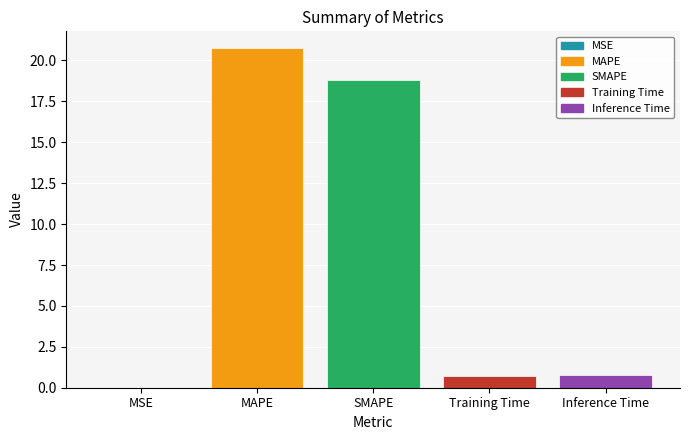

Between SMAPE and Inference Time, which is larger?

SMAPE